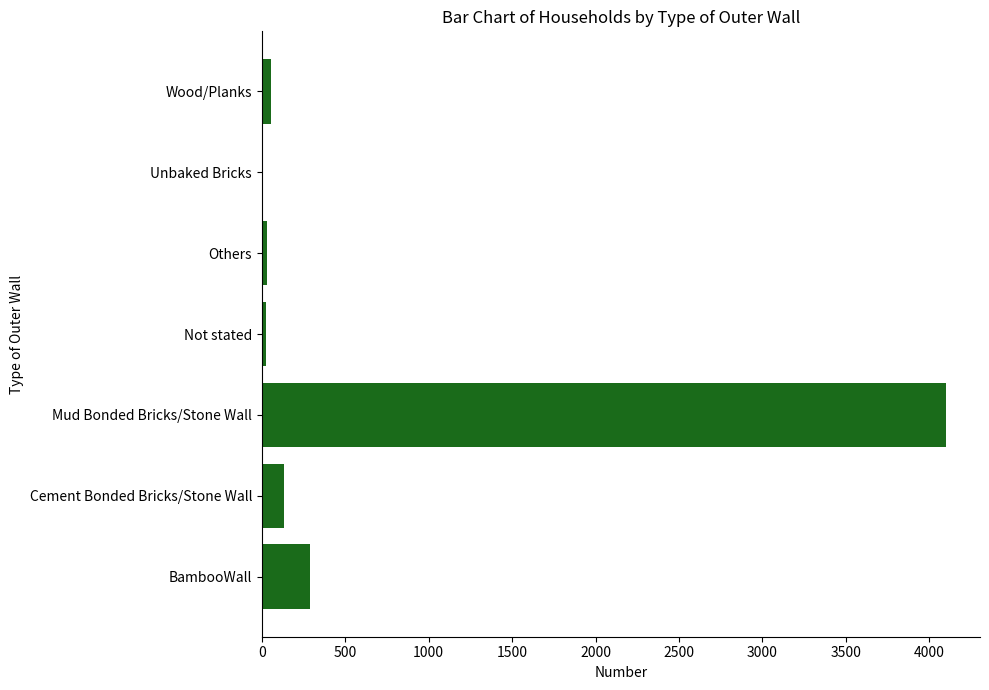

What is the average value?

662